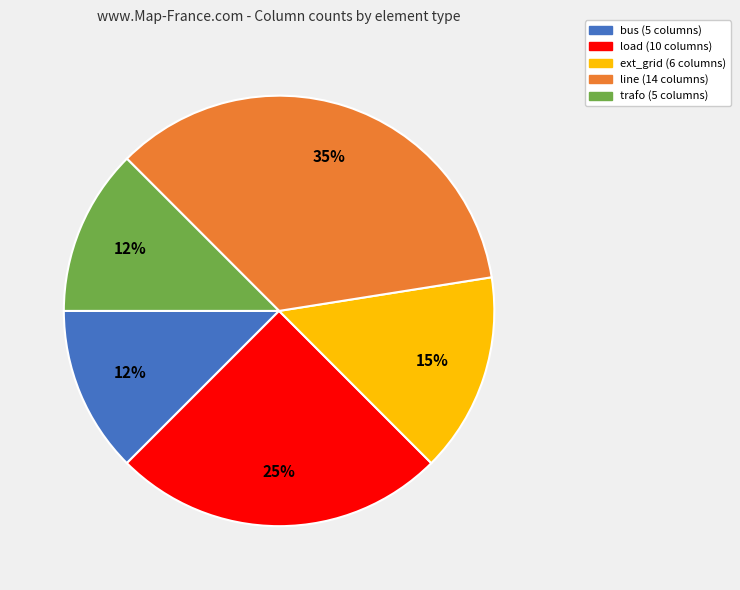

To the nearest percent, what is the average slice percentage?

20%